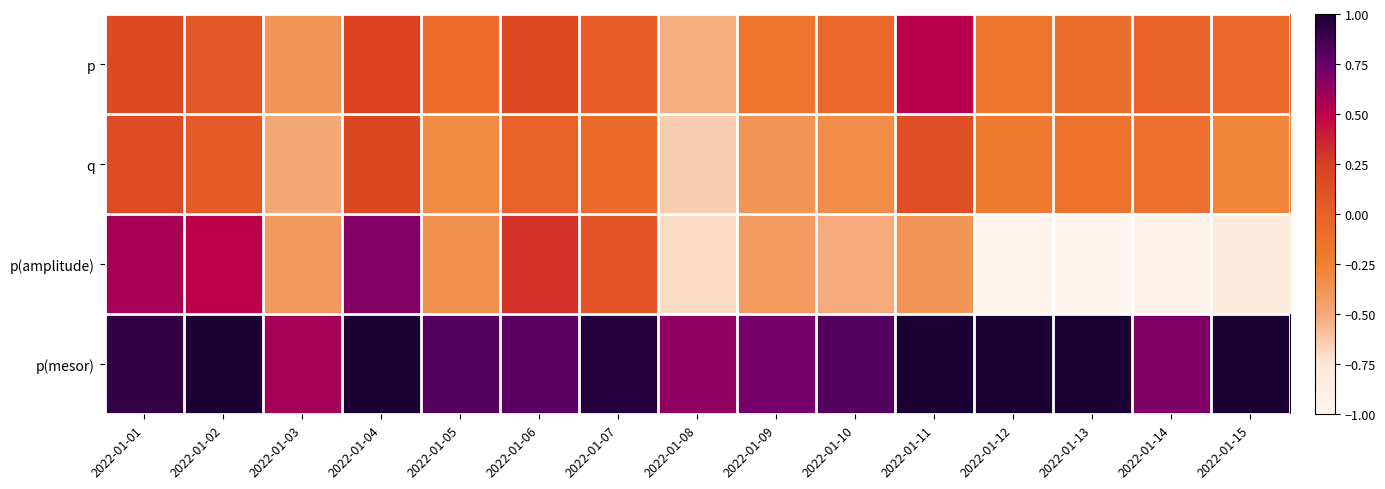

At which category is the sum across all series the highest?

2022-01-04